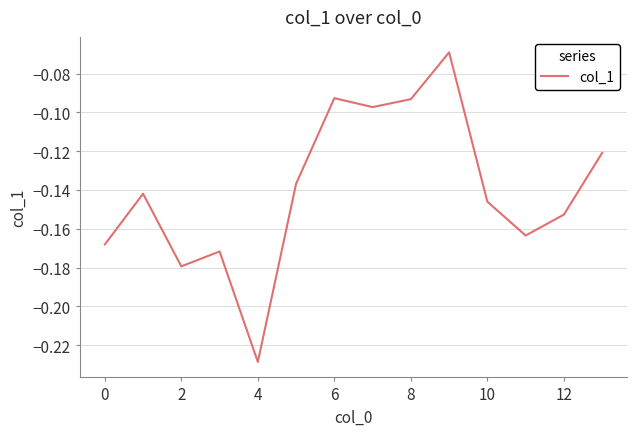

How many lines are shown in the chart?

1